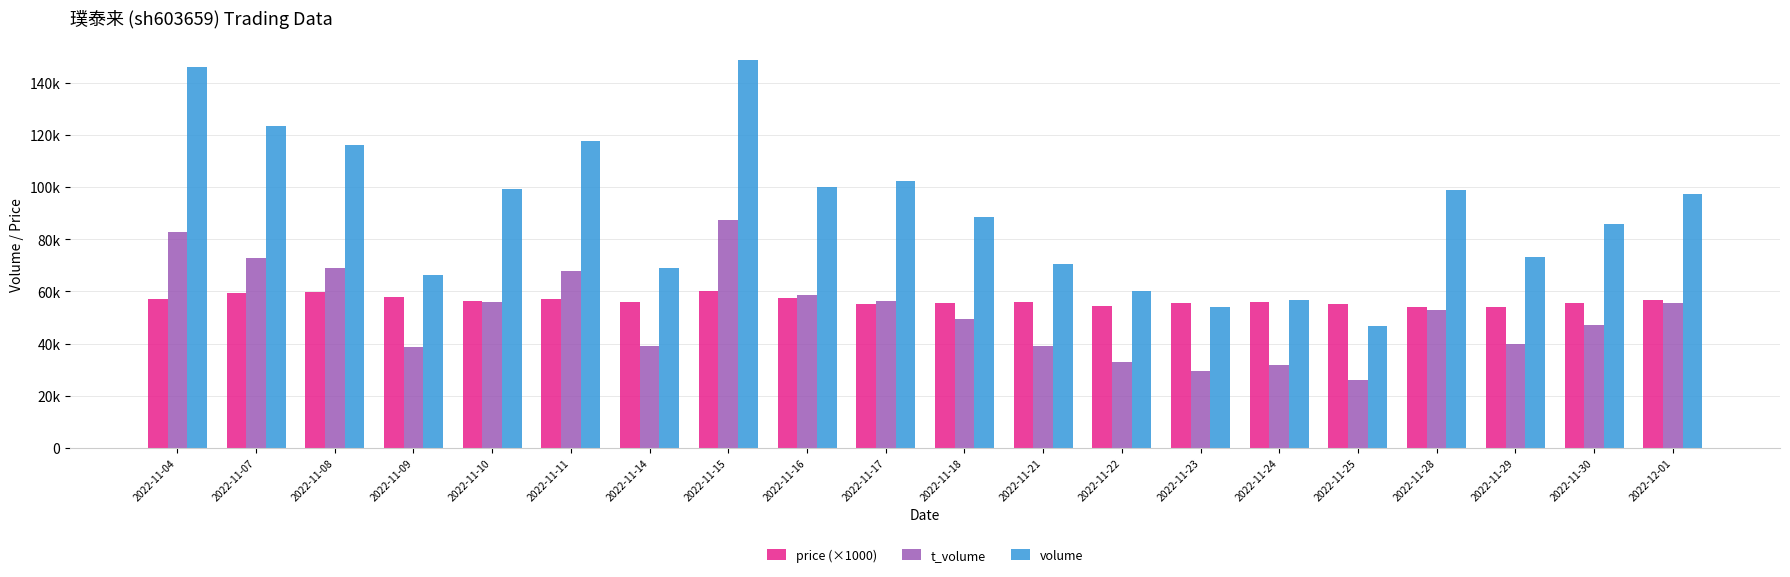

Which series changed the most between 2022-11-07 and 2022-11-24?

volume